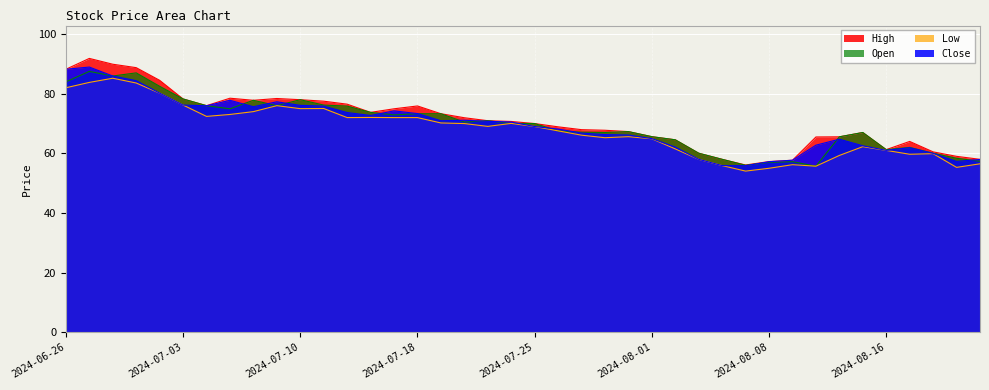

Which series has the largest range (max minus min)?

High